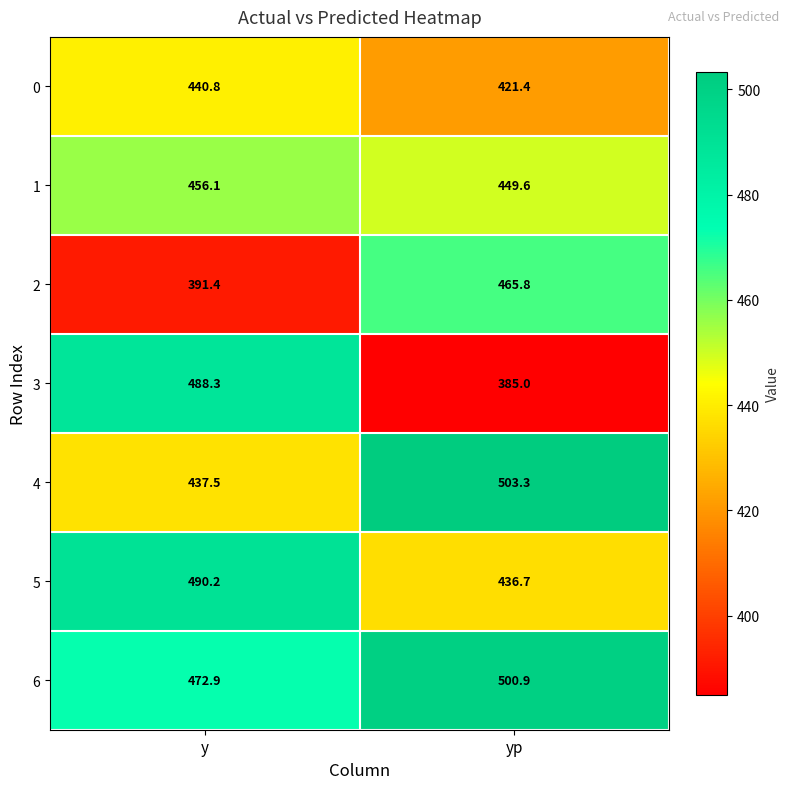

Count the number of data series in this chart.

7